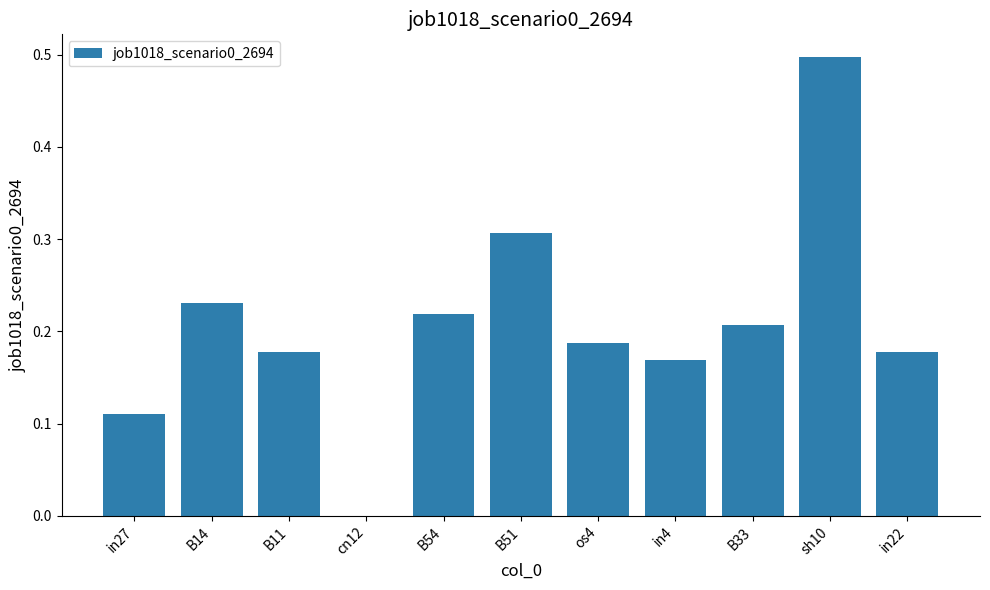

Between in22 and B14, which is larger?

B14